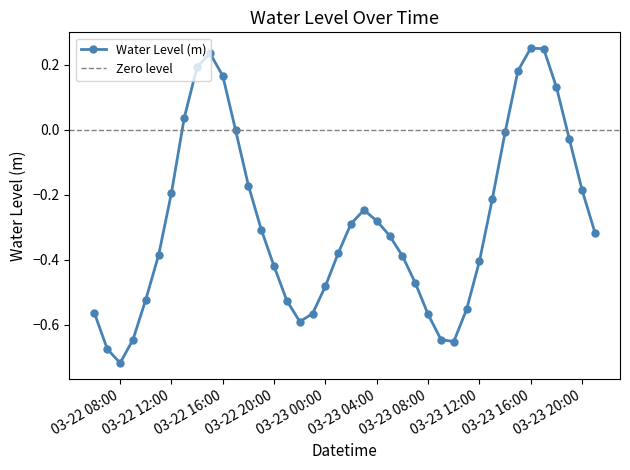

How many lines are shown in the chart?

1